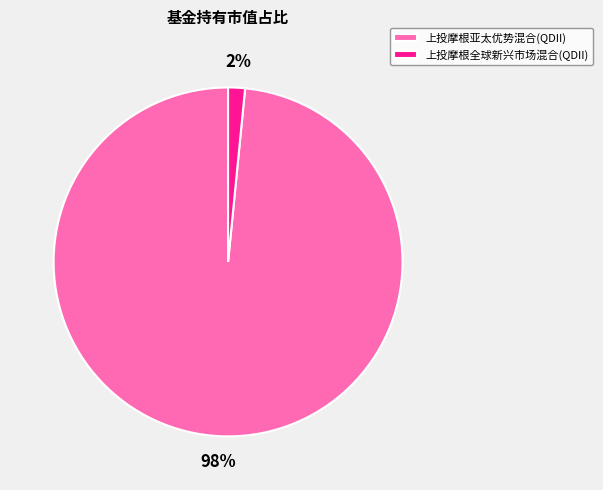

Which slice is the largest?

上投摩根亚太优势混合(QDII)